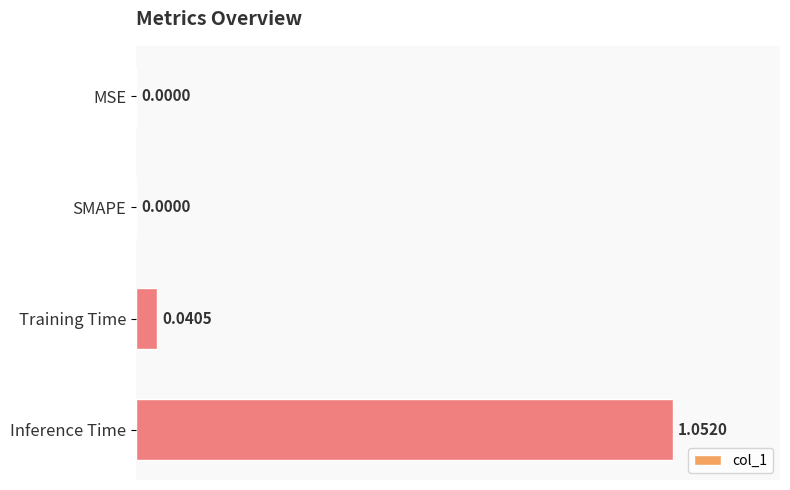

At which label is the value closest to 50?

Training Time